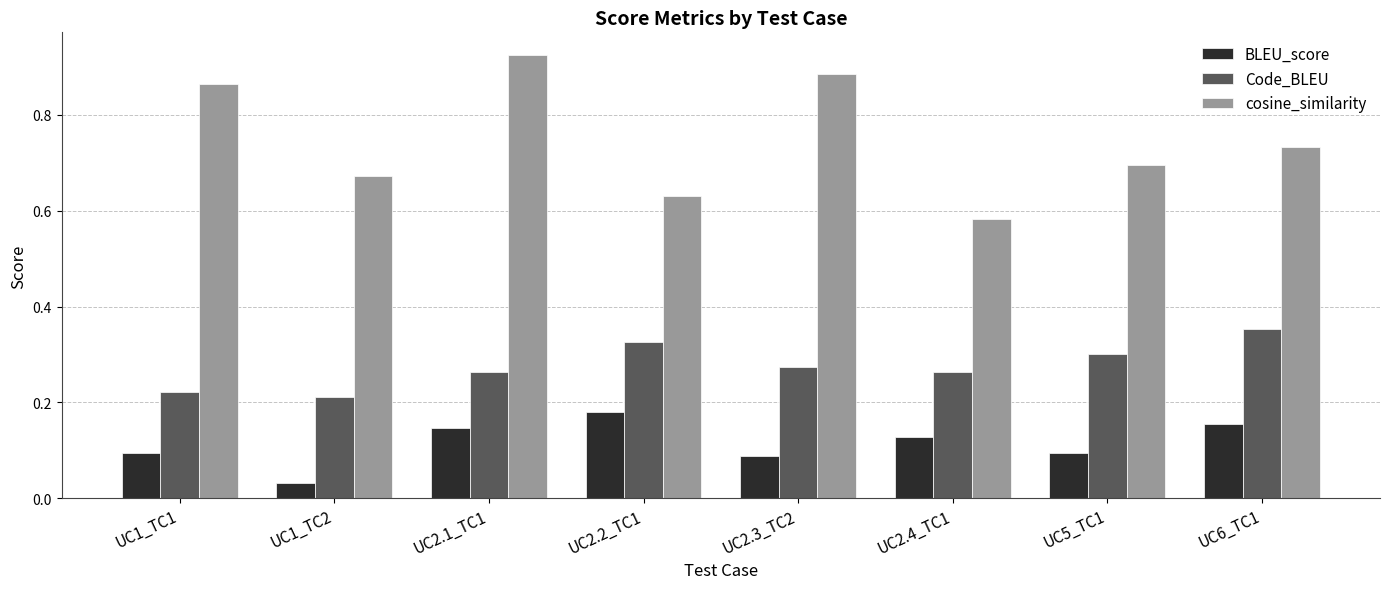

At which category is the sum across all series the highest?

UC2.1_TC1